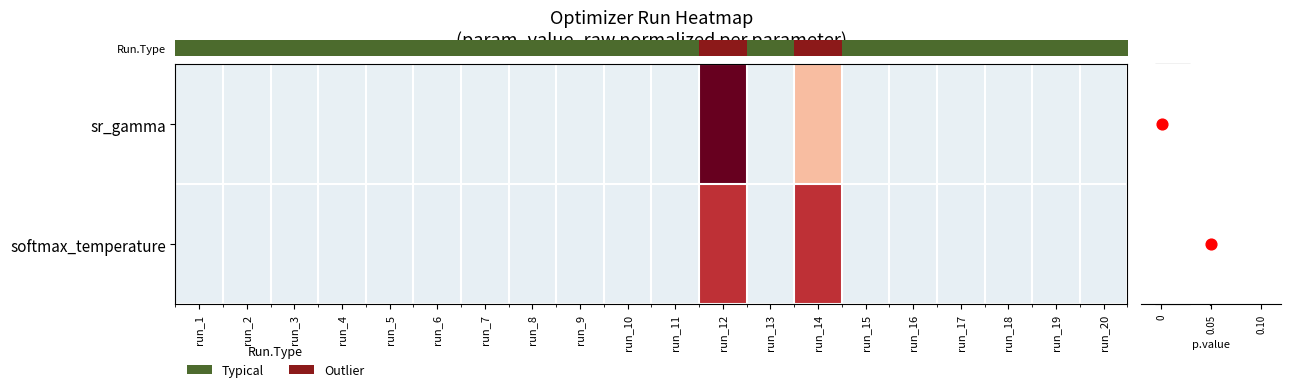

Count the number of categories in the chart.

20